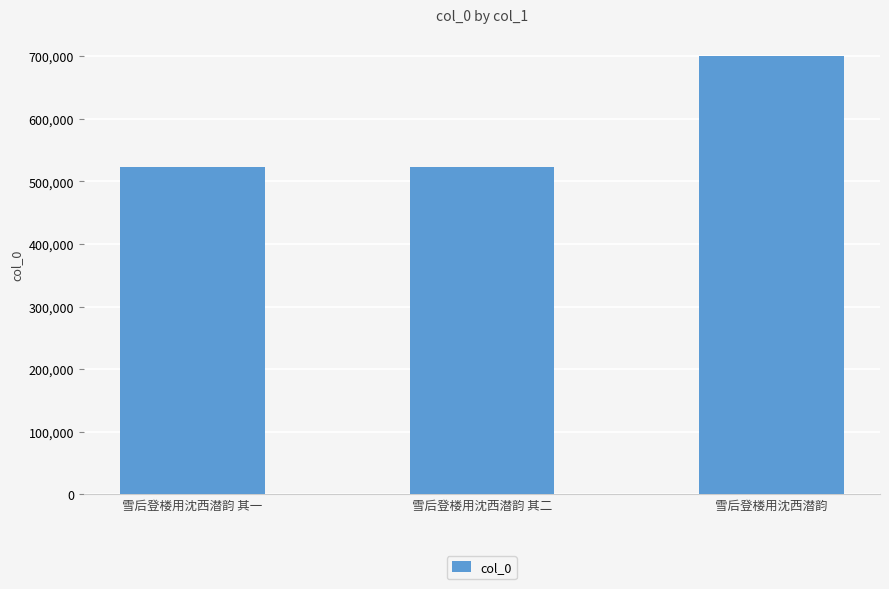

What is the smallest value displayed?

522334